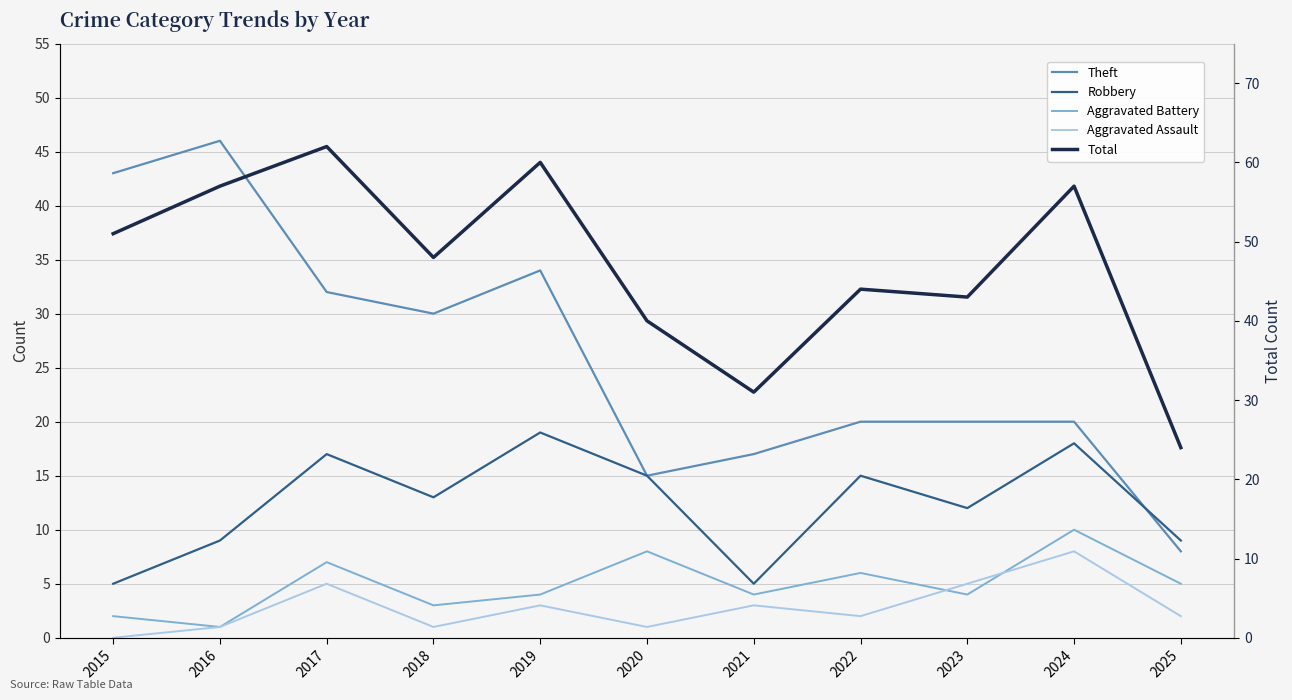

In Aggravated Assault, how many points are higher than both neighbors (excluding endpoints)?

4